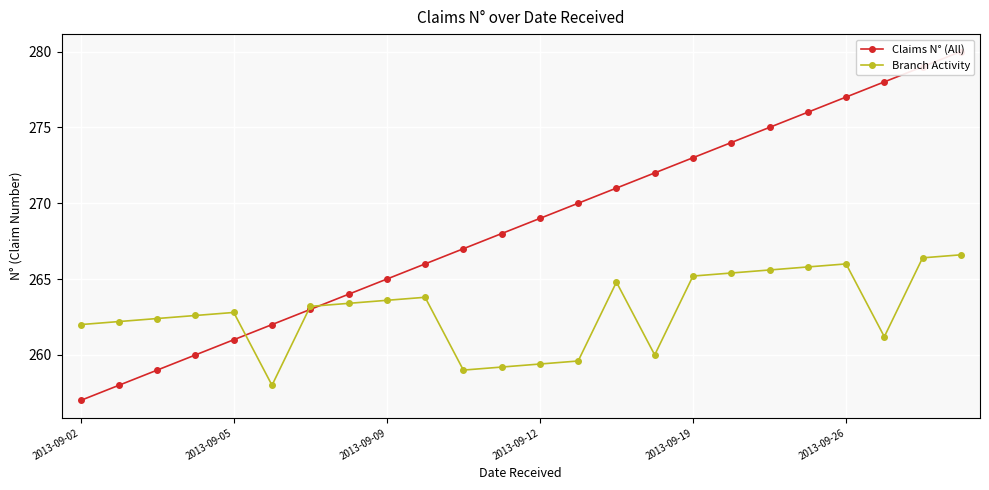

Rank the series by their maximum value, from highest to lowest.

Claims N° (All), Branch Activity